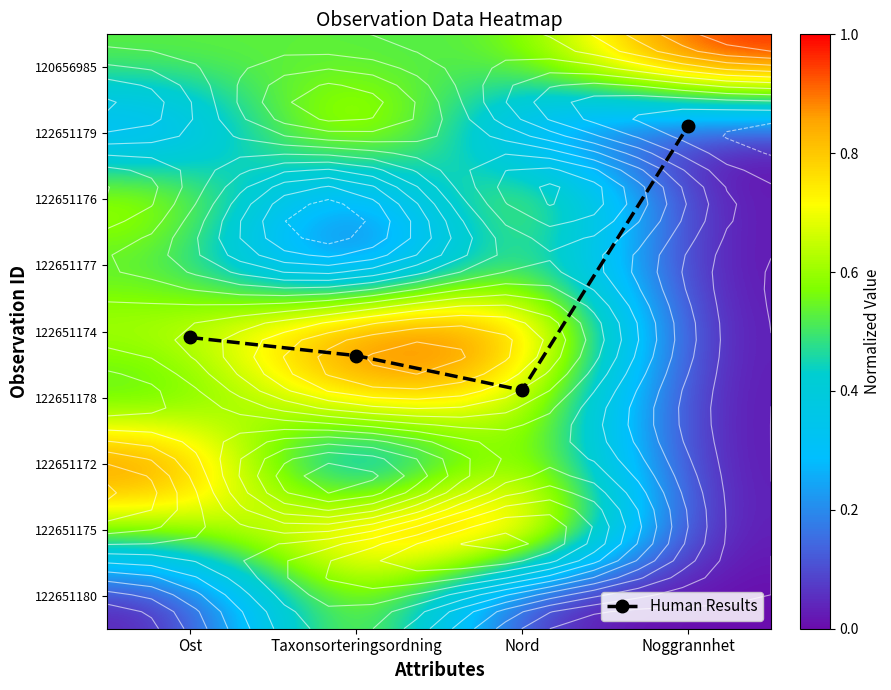

Between Nord and Noggrannhet, which series saw the biggest shift?

Human Results